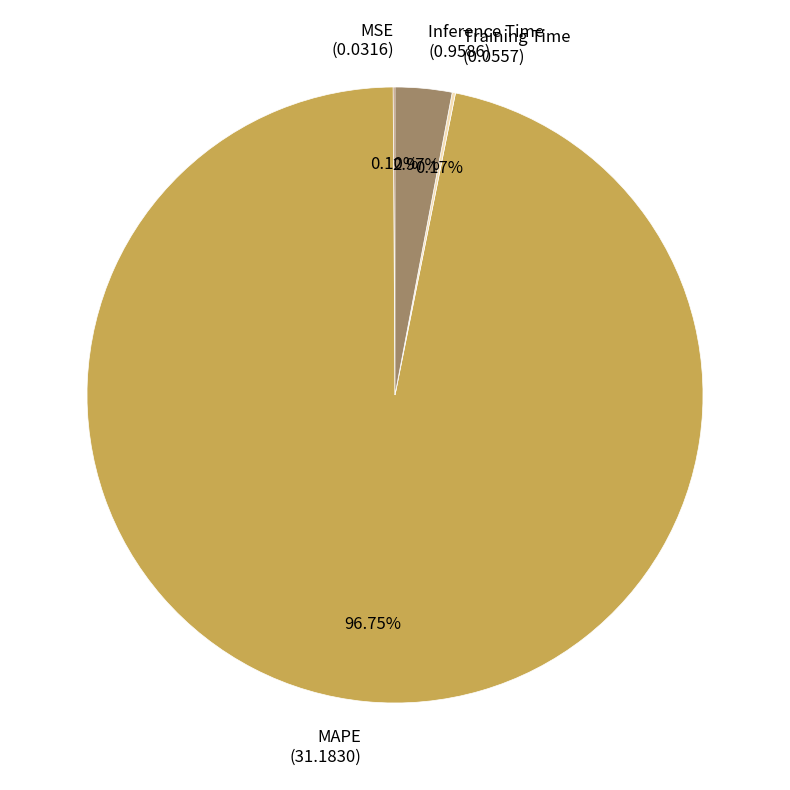

Which category has the biggest portion of the pie?

MAPE